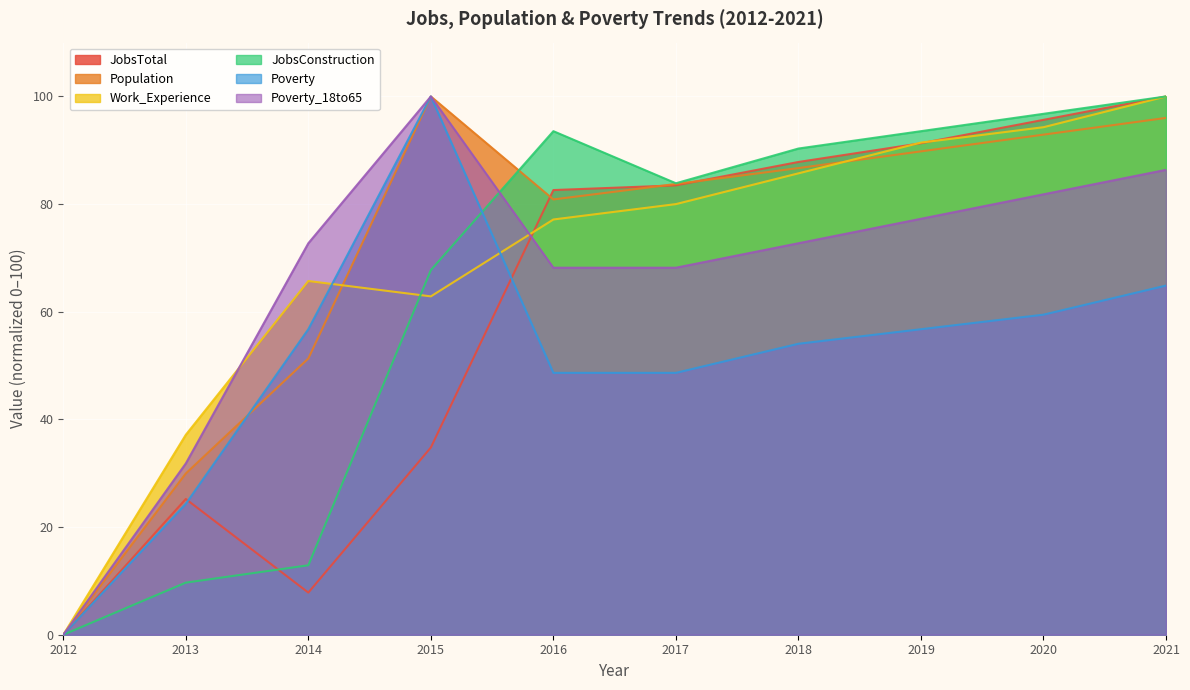

Which label corresponds to the largest value in the chart?

2021